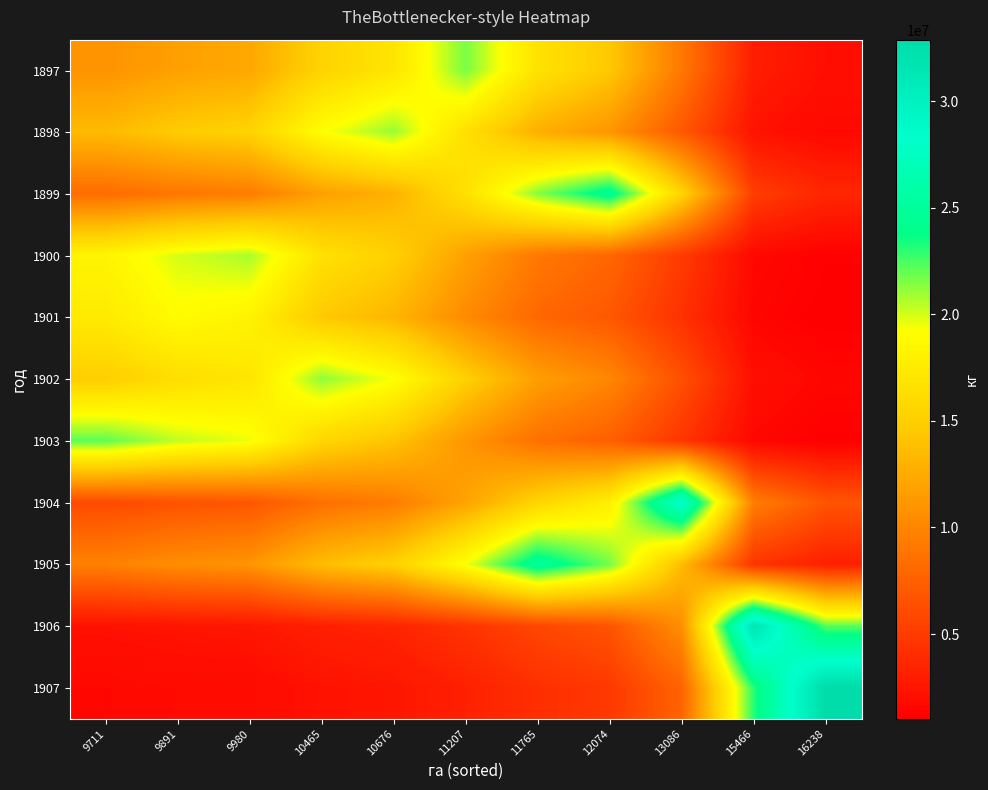

At how many categories does at least one series exceed 32181683?

1